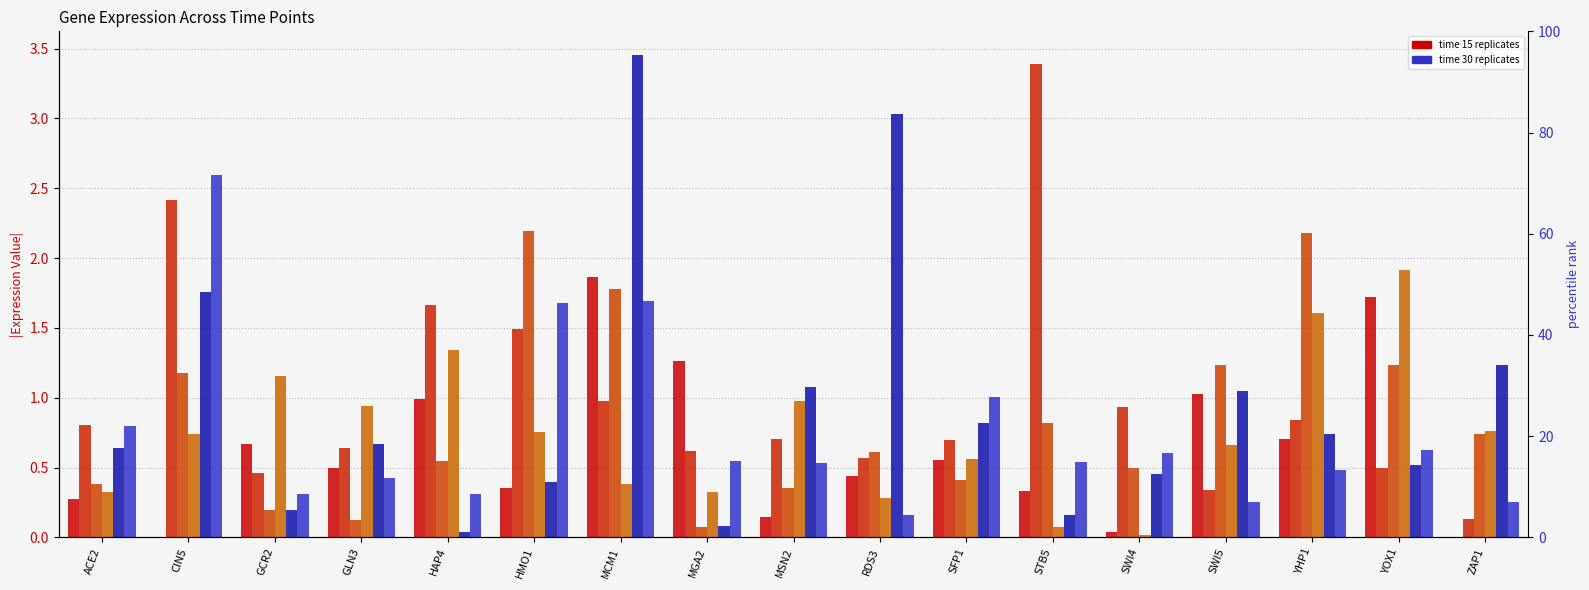

Reading left to right, extract all data points from this chart.

t15_r1: ACE2=0.3	CIN5=0.0	GCR2=0.7	GLN3=0.5	HAP4=1.0	HMO1=0.4	MCM1=1.9	MGA2=1.3	MSN2=0.1	RDS3=0.4	SFP1=0.6	STB5=0.3	SWI4=0.0	SWI5=1.0	YHP1=0.7	YOX1=1.7	ZAP1=0.0
t15_r2: ACE2=0.8	CIN5=2.4	GCR2=0.5	GLN3=0.6	HAP4=1.7	HMO1=1.5	MCM1=1.0	MGA2=0.6	MSN2=0.7	RDS3=0.6	SFP1=0.7	STB5=3.4	SWI4=0.9	SWI5=0.3	YHP1=0.8	YOX1=0.5	ZAP1=0.1
t15_r3: ACE2=0.4	CIN5=1.2	GCR2=0.2	GLN3=0.1	HAP4=0.5	HMO1=2.2	MCM1=1.8	MGA2=0.1	MSN2=0.4	RDS3=0.6	SFP1=0.4	STB5=0.8	SWI4=0.5	SWI5=1.2	YHP1=2.2	YOX1=1.2	ZAP1=0.7
t15_r4: ACE2=0.3	CIN5=0.7	GCR2=1.2	GLN3=0.9	HAP4=1.3	HMO1=0.8	MCM1=0.4	MGA2=0.3	MSN2=1.0	RDS3=0.3	SFP1=0.6	STB5=0.1	SWI4=0.0	SWI5=0.7	YHP1=1.6	YOX1=1.9	ZAP1=0.8
t30_r1: ACE2=0.6	CIN5=1.8	GCR2=0.2	GLN3=0.7	HAP4=0.0	HMO1=0.4	MCM1=3.5	MGA2=0.1	MSN2=1.1	RDS3=3.0	SFP1=0.8	STB5=0.2	SWI4=0.5	SWI5=1.0	YHP1=0.7	YOX1=0.5	ZAP1=1.2
t30_r2: ACE2=0.8	CIN5=2.6	GCR2=0.3	GLN3=0.4	HAP4=0.3	HMO1=1.7	MCM1=1.7	MGA2=0.5	MSN2=0.5	RDS3=0.2	SFP1=1.0	STB5=0.5	SWI4=0.6	SWI5=0.3	YHP1=0.5	YOX1=0.6	ZAP1=0.3